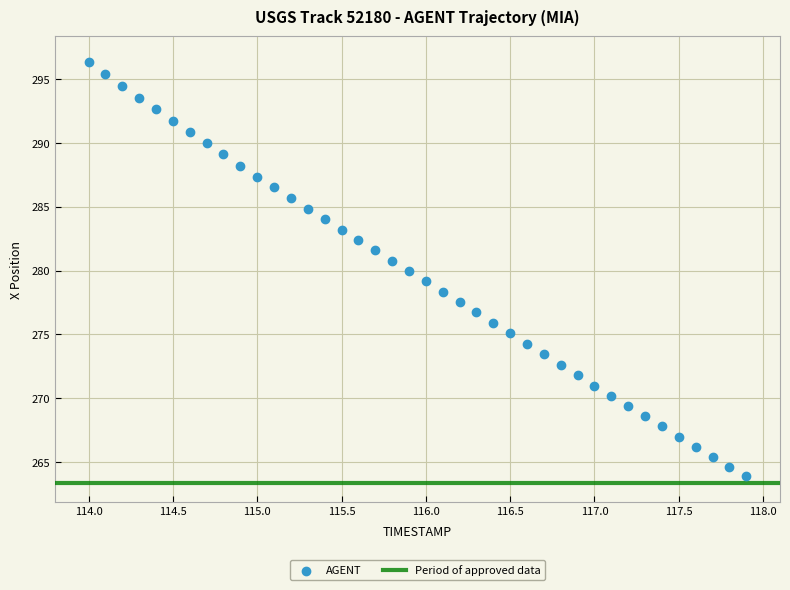

What is the range of X values (max minus min)?

3.9